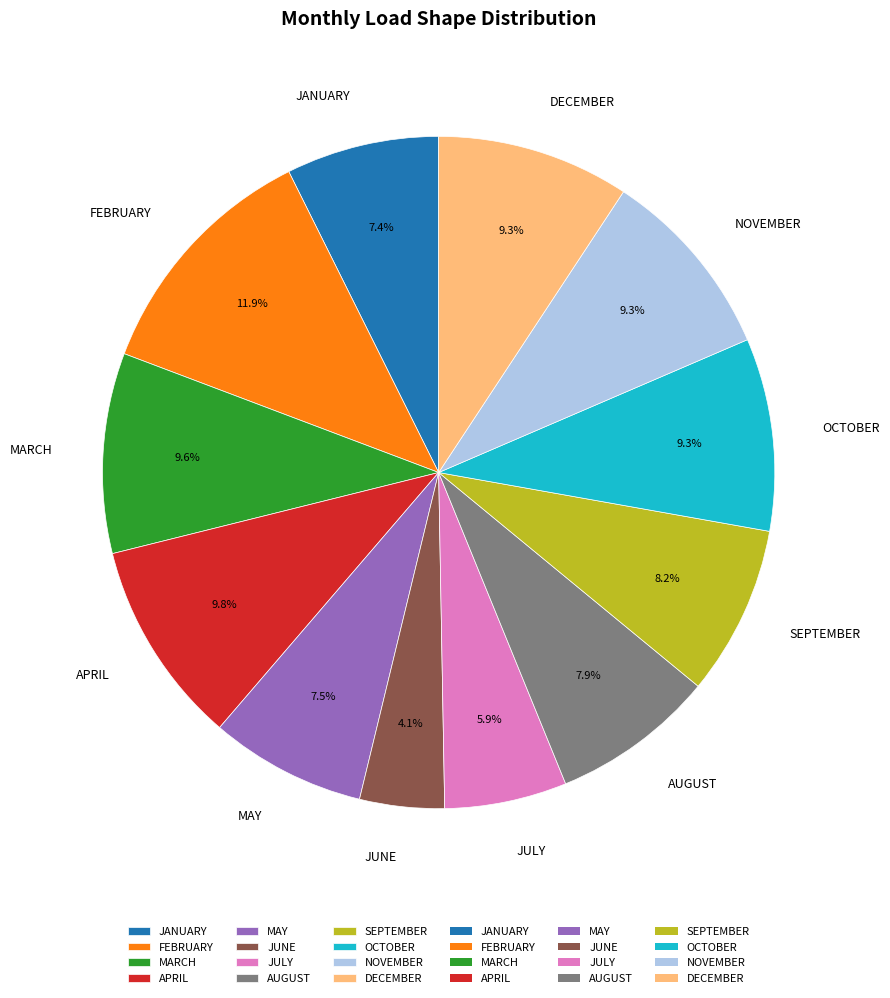

How many slices are in this pie chart?

12